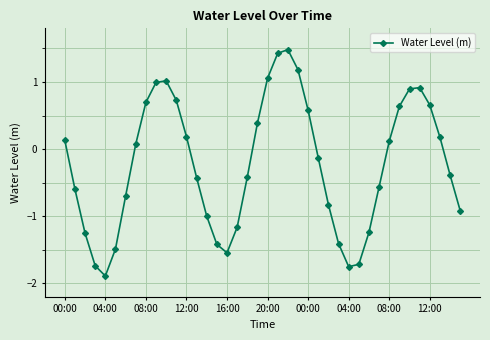

What is the smallest value displayed?

-1.9